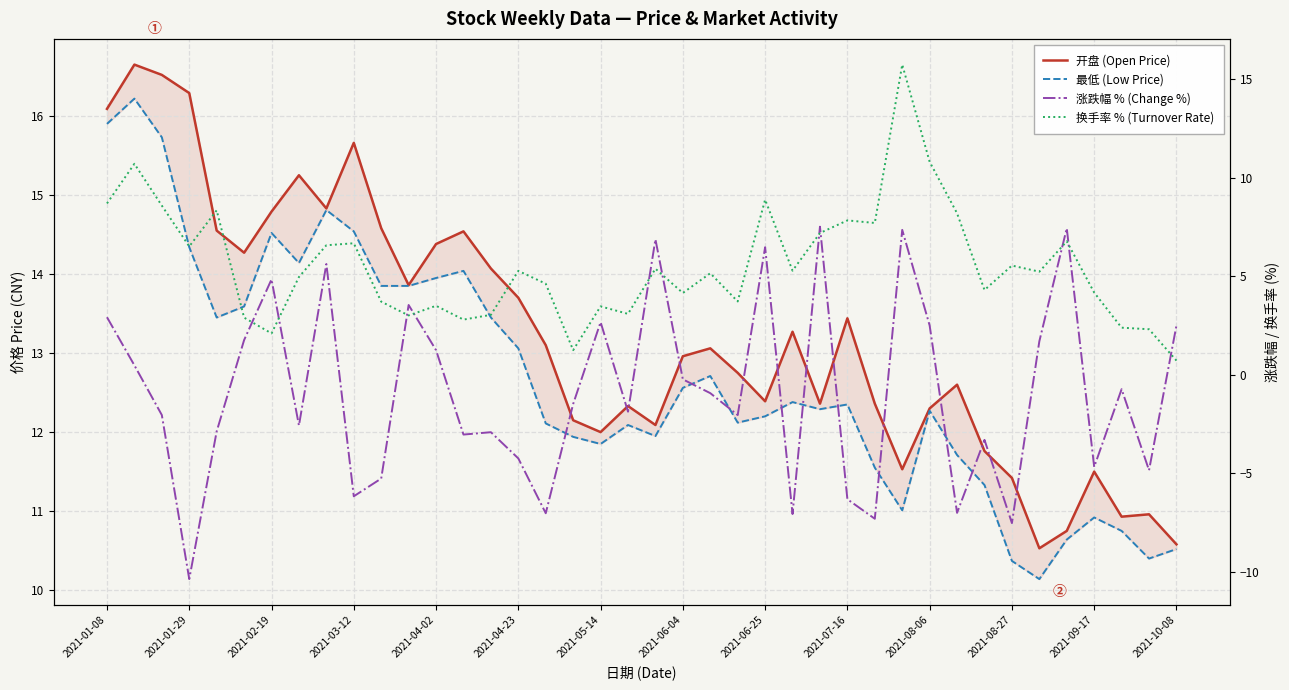

What is the value of the 换手率 % (Turnover Rate) point at the 26th from the left?

5.3